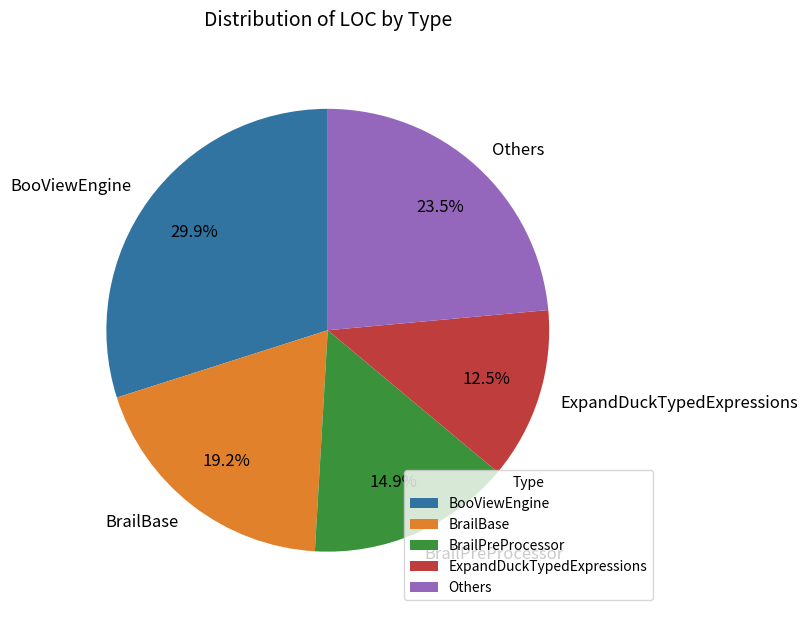

Is BooViewEngine the majority of the pie?

No